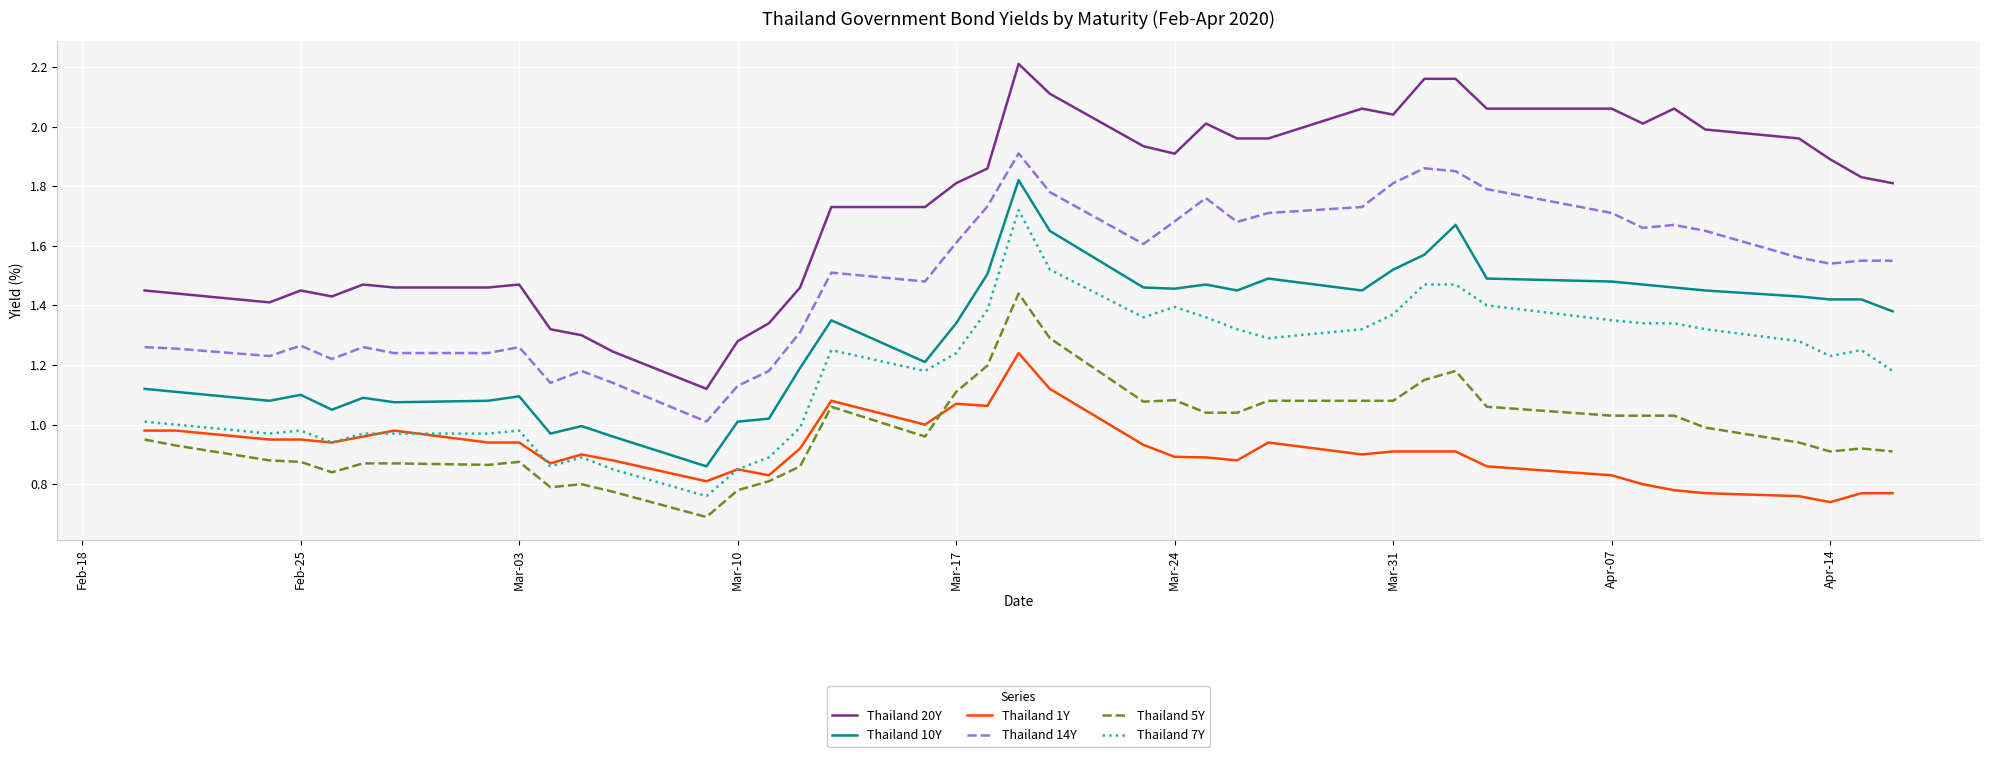

True or false: Thailand 20Y and Thailand 7Y cross at least once.

False